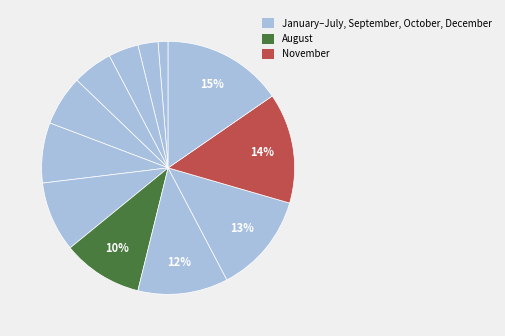

How many segments does this pie chart have?

12